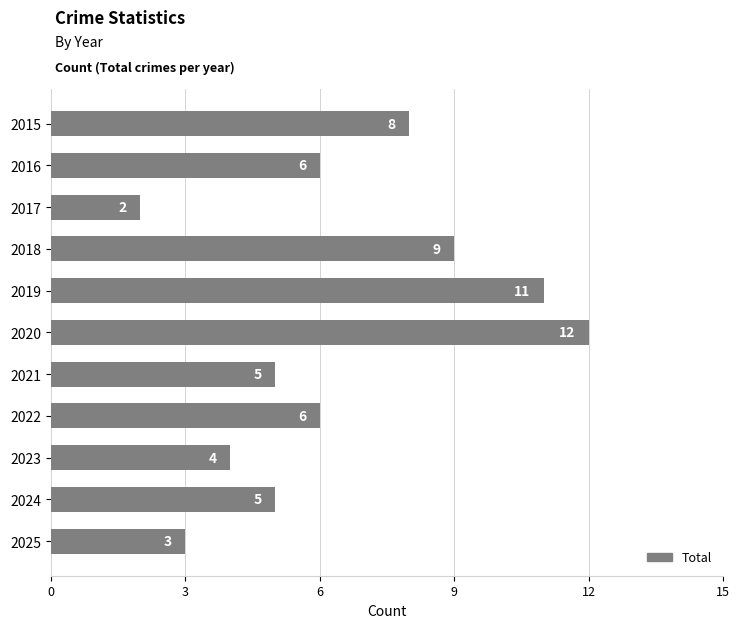

What is the average value?

6